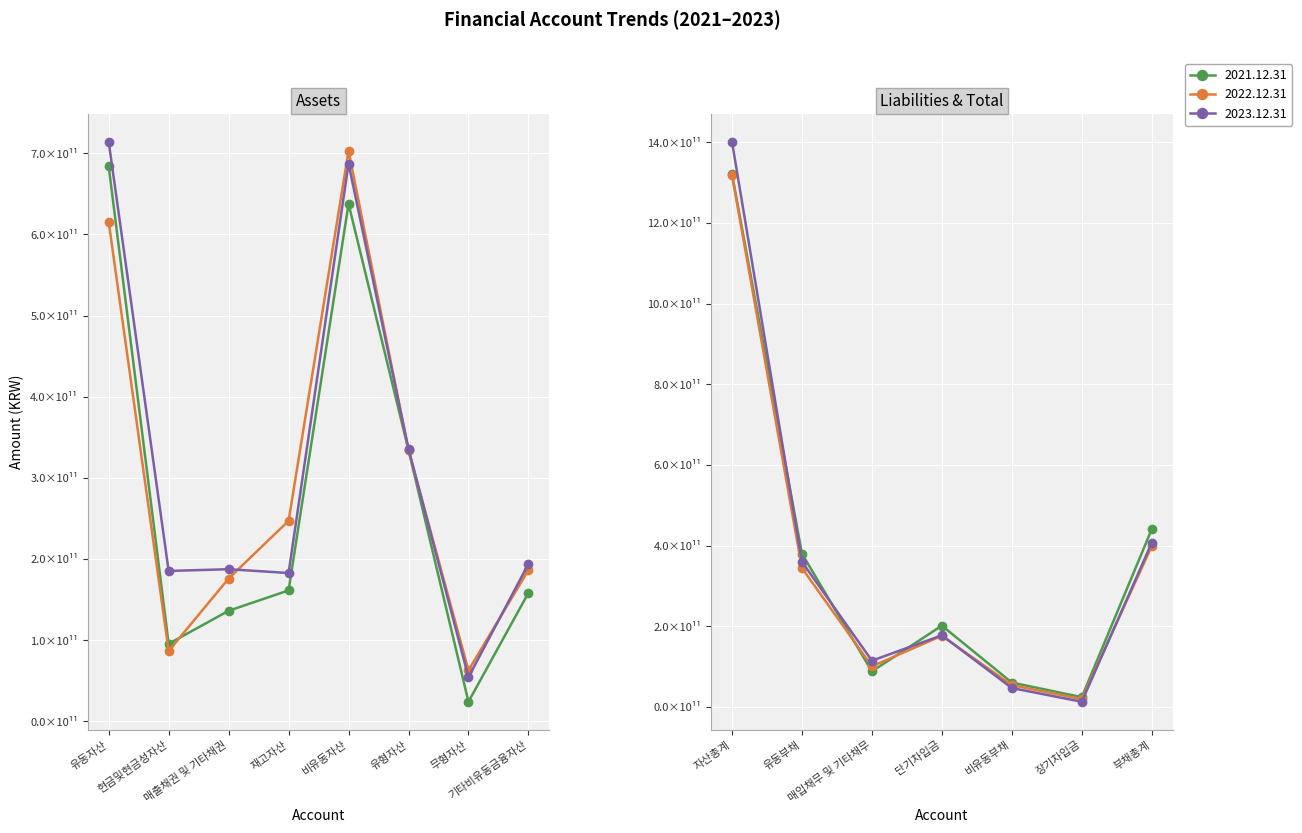

Where do 2021.12.31 and 2023.12.31 first cross each other?

자산총계 and 유동부채